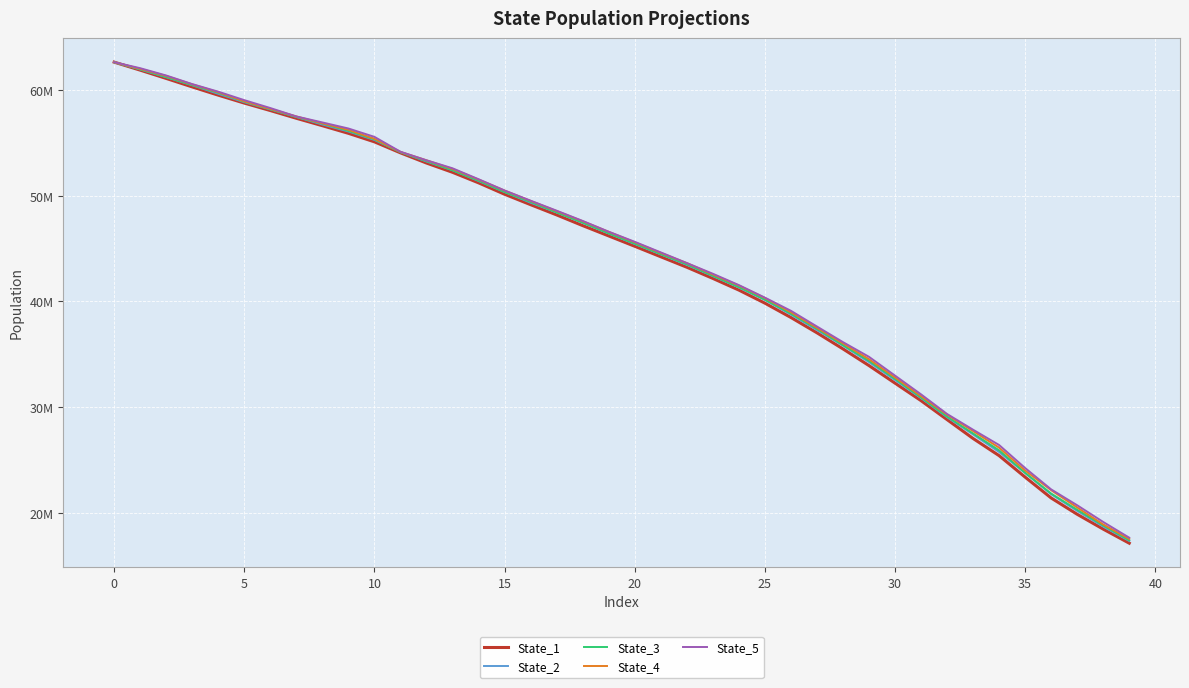

What are all the series names shown in the legend?

State_1, State_2, State_3, State_4, State_5